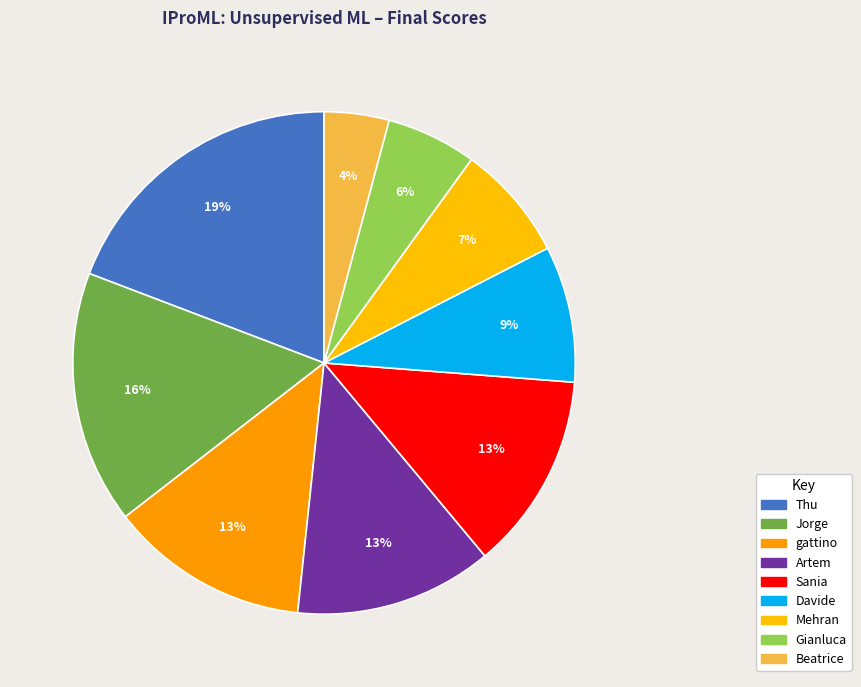

To the nearest percent, what percentage of the pie is Sania?

13%